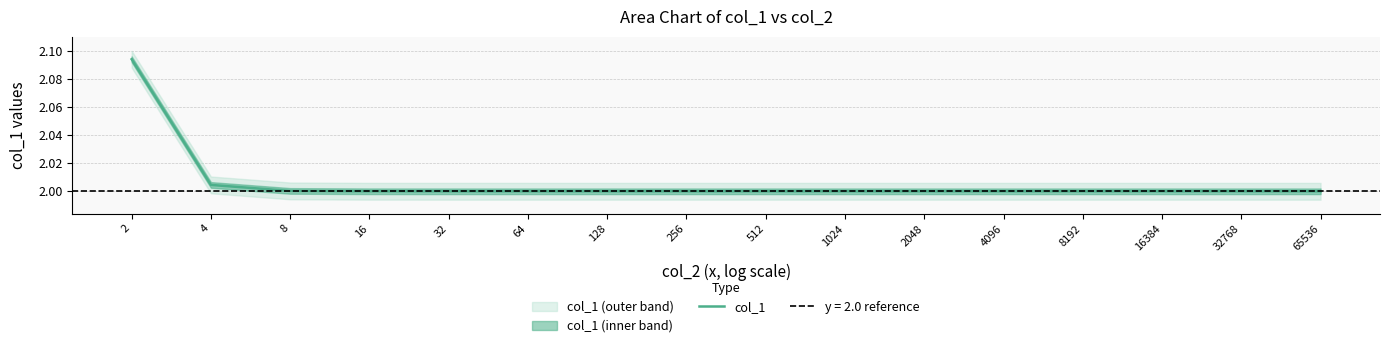

At which label is the value closest to 2?

32768